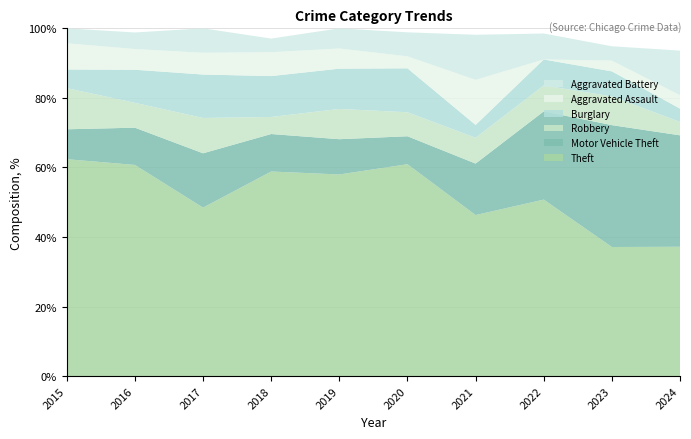

What is the total value across all series at 2021?

98.1